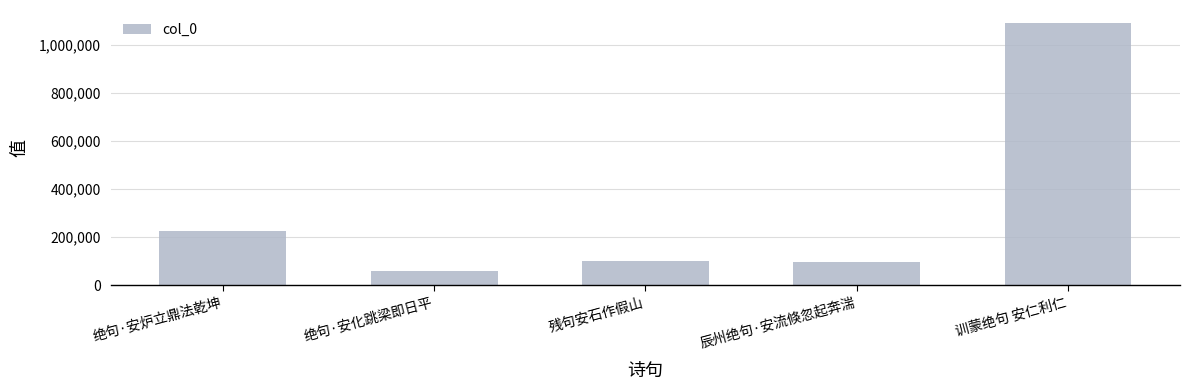

Between 训蒙绝句 安仁利仁 and 残句安石作假山, which is larger?

训蒙绝句 安仁利仁